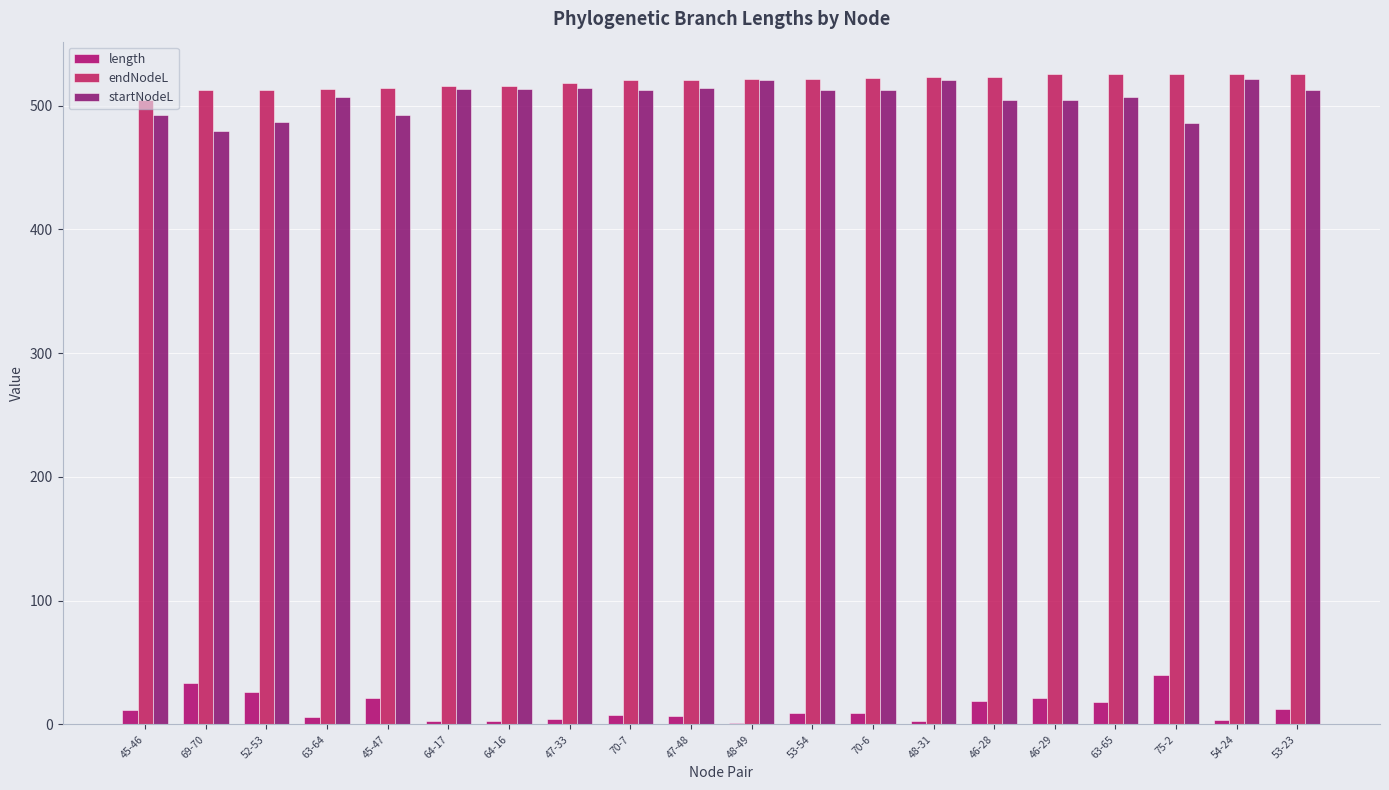

Which category has the highest value in the length series?

75-2